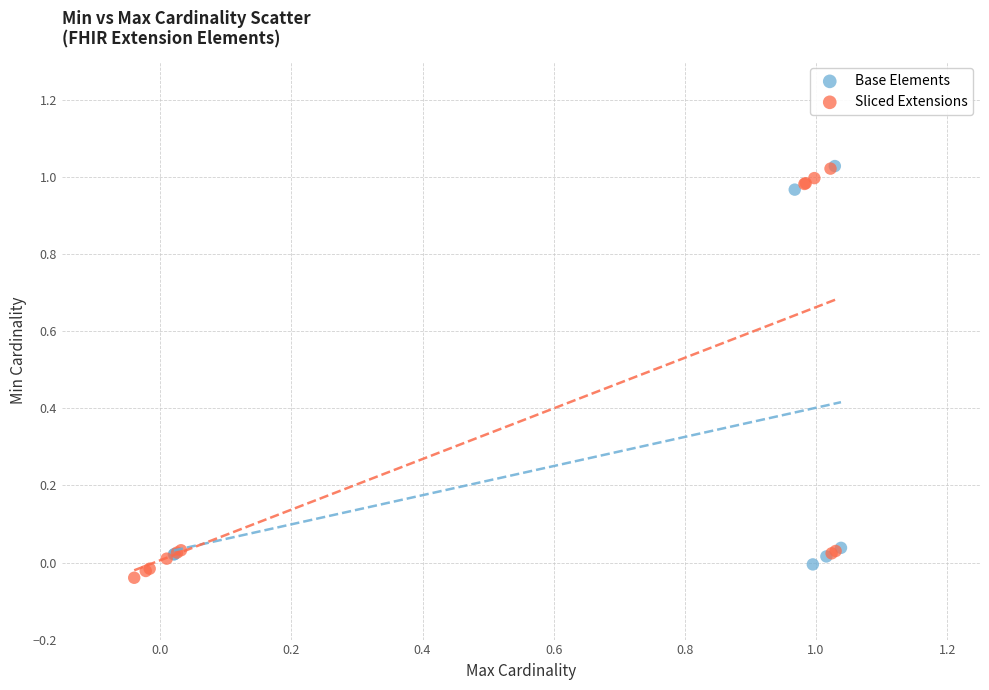

Which series has the widest spread of Y values?

Sliced Extensions